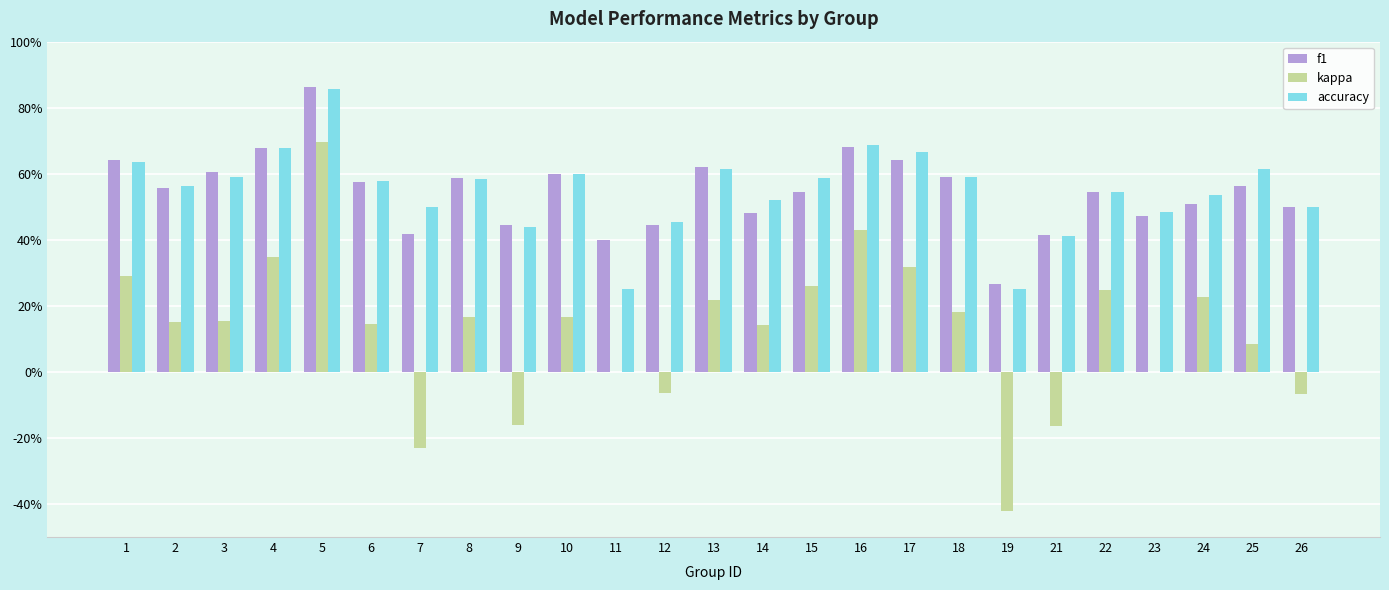

Reading left to right, list all the values displayed in this chart.

f1: 0.6	0.6	0.6	0.7	0.9	0.6	0.4	0.6	0.4	0.6	0.4	0.4	0.6	0.5	0.5	0.7	0.6	0.6	0.3	0.4	0.5	0.5	0.5	0.6	0.5
kappa: 0.3	0.2	0.2	0.3	0.7	0.1	-0.2	0.2	-0.2	0.2	0.0	-0.1	0.2	0.1	0.3	0.4	0.3	0.2	-0.4	-0.2	0.2	0.0	0.2	0.1	-0.1
accuracy: 0.6	0.6	0.6	0.7	0.9	0.6	0.5	0.6	0.4	0.6	0.2	0.5	0.6	0.5	0.6	0.7	0.7	0.6	0.2	0.4	0.5	0.5	0.5	0.6	0.5